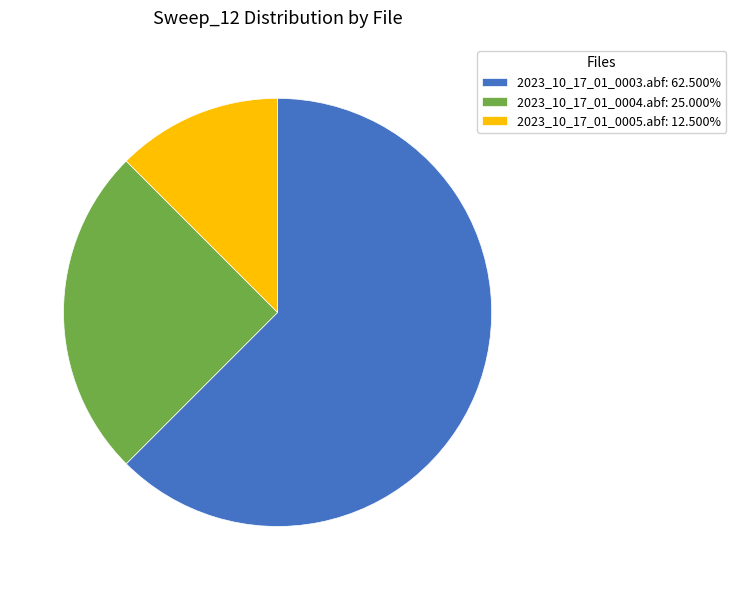

What is the ratio of the value at 2023_10_17_01_0003.abf: 62.500% to the value at 2023_10_17_01_0004.abf: 25.000%?

2.5